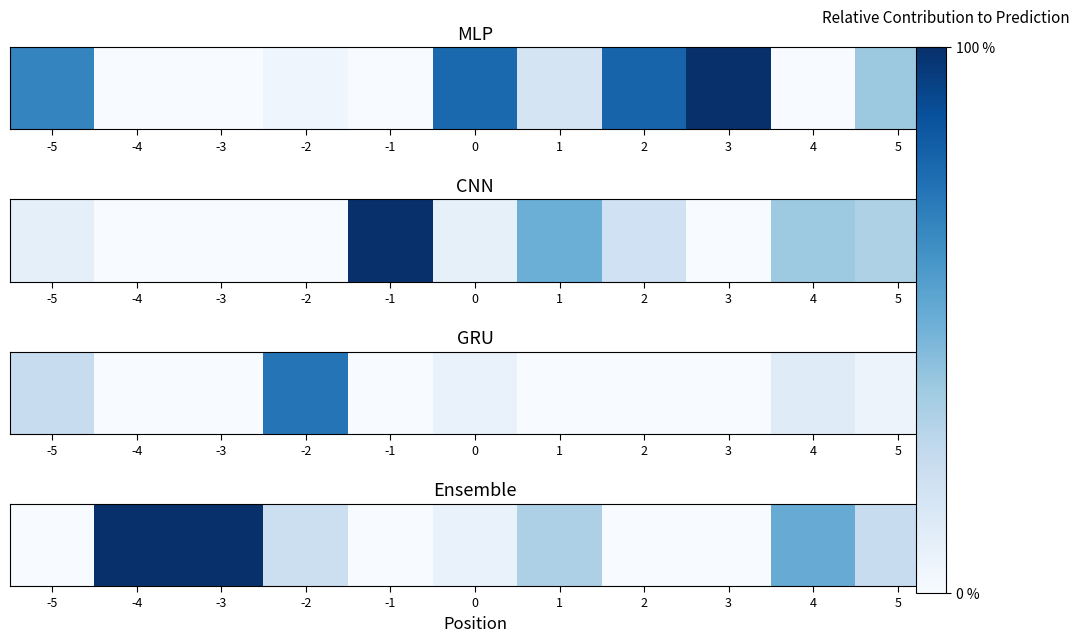

Reading left to right, extract all data points from this chart.

-5=0.0	-4=100.0	-3=100.0	-2=21.6	-1=0.0	0=6.7	1=32.7	2=0.0	3=0.0	4=51.1	5=23.9